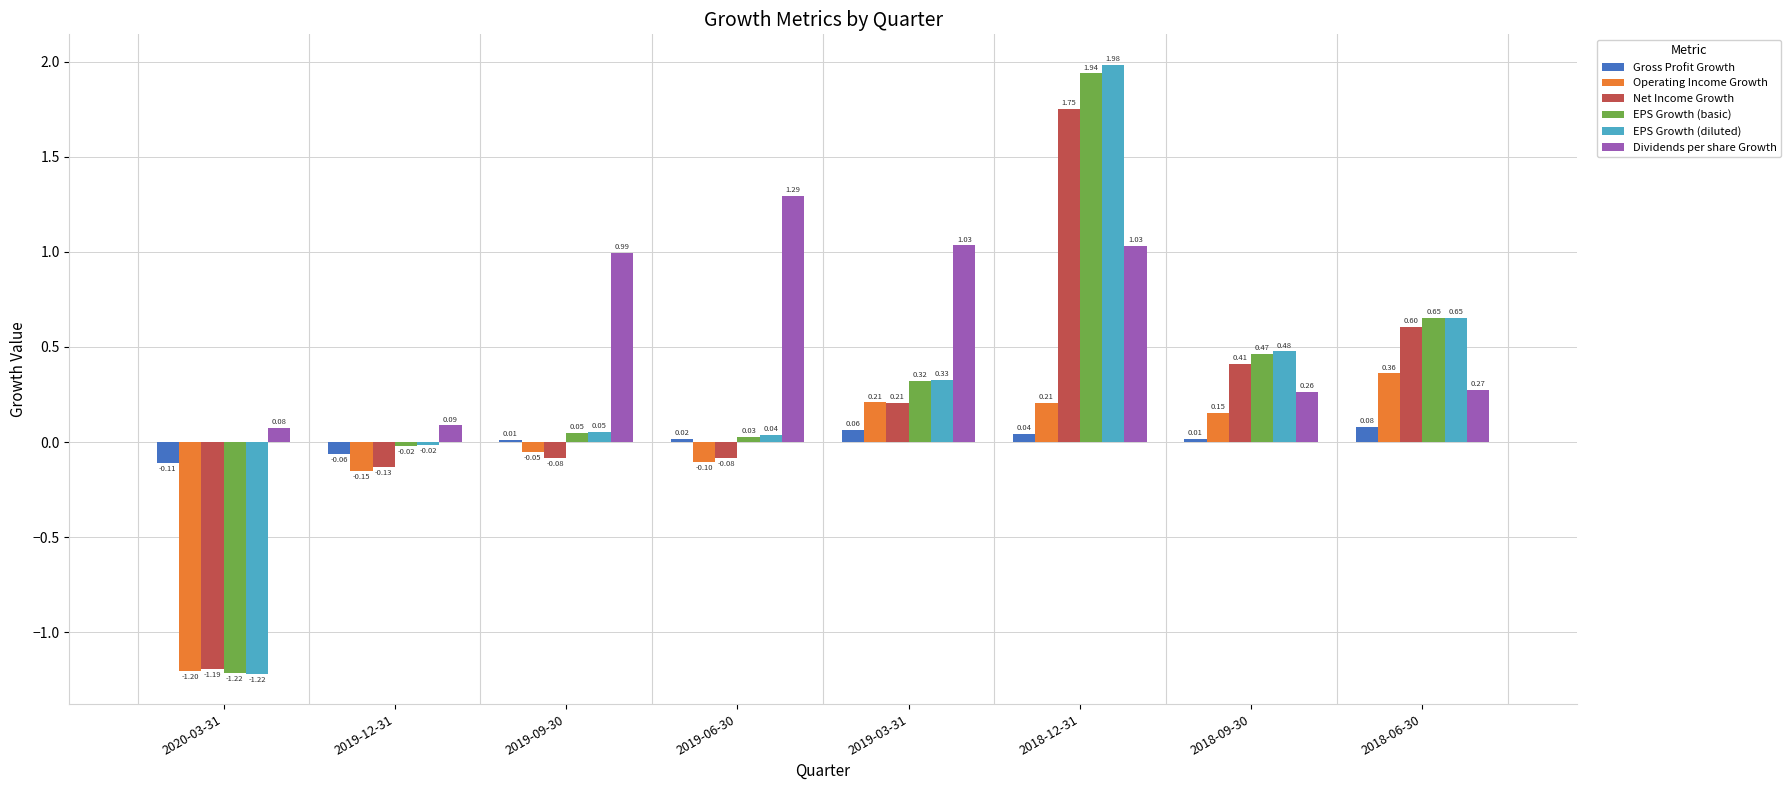

What is the difference between the maximum and minimum values in the Dividends per share Growth series?

1.2